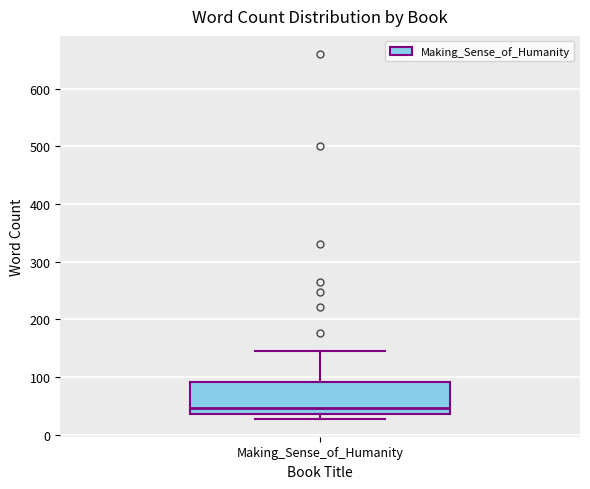

Where does the upper whisker of the box for Making_Sense_of_Humanity end on the y-axis? The values are not printed on the chart, so give them approximately, as read against the axis.

150